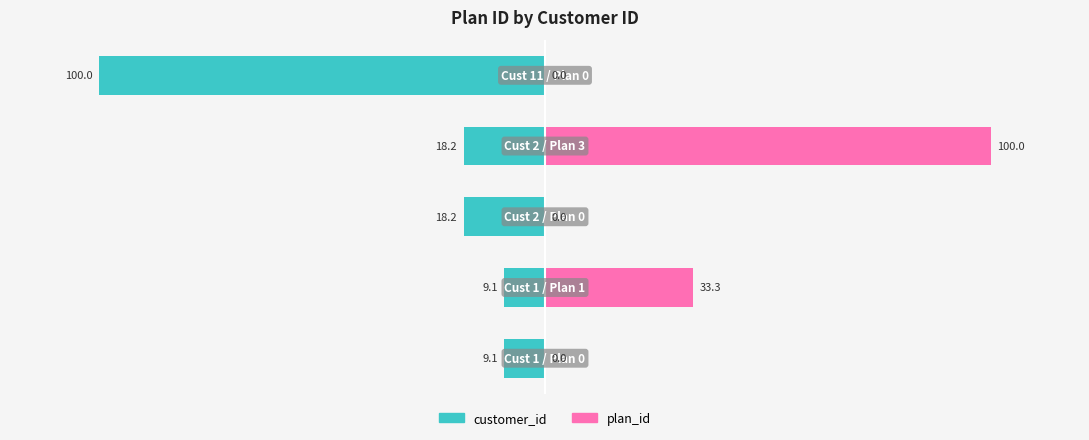

Are the bars horizontal?

Yes